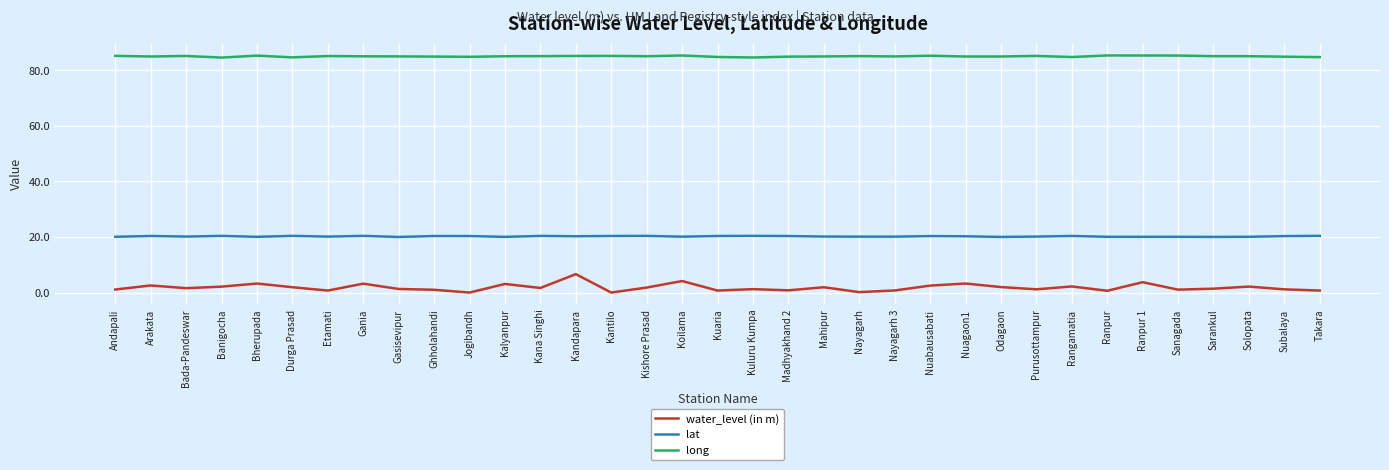

Which series has the largest range (max minus min)?

water_level (in m)